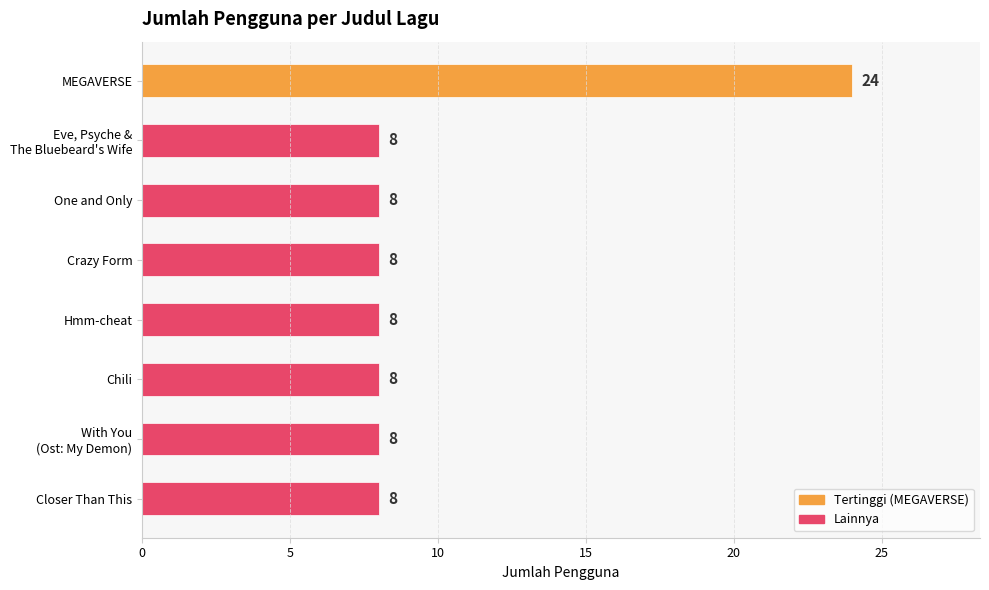

The chart shows a value of 8 at Crazy Form. True or false?

True